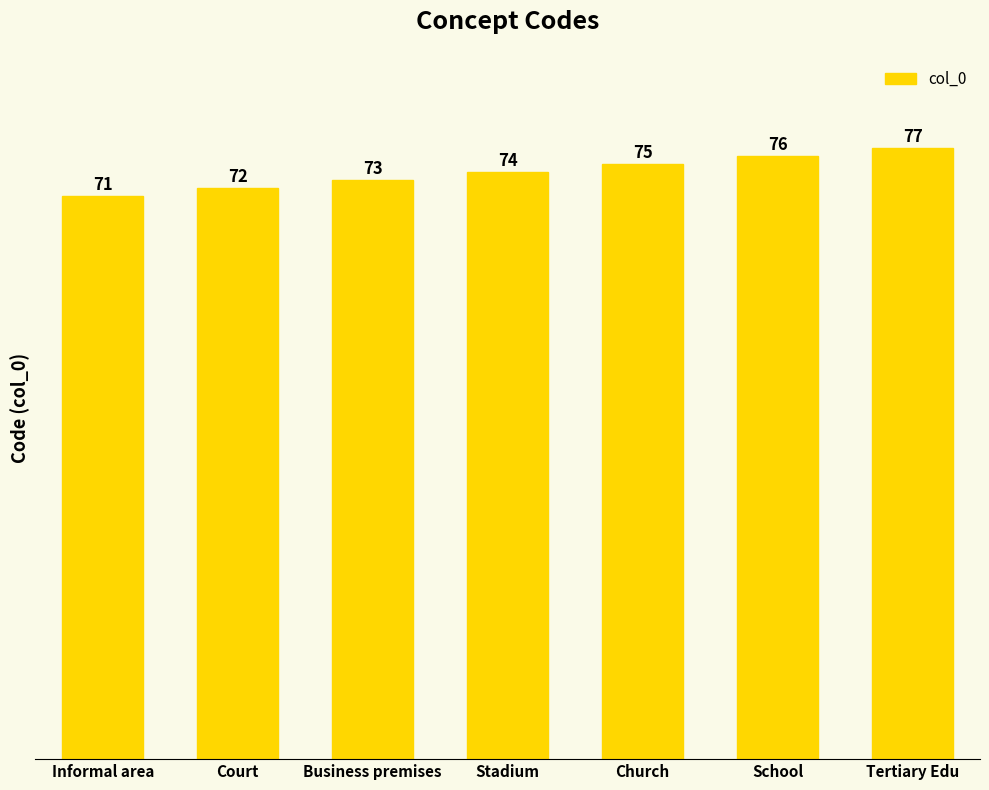

What is the sum of all values?

518